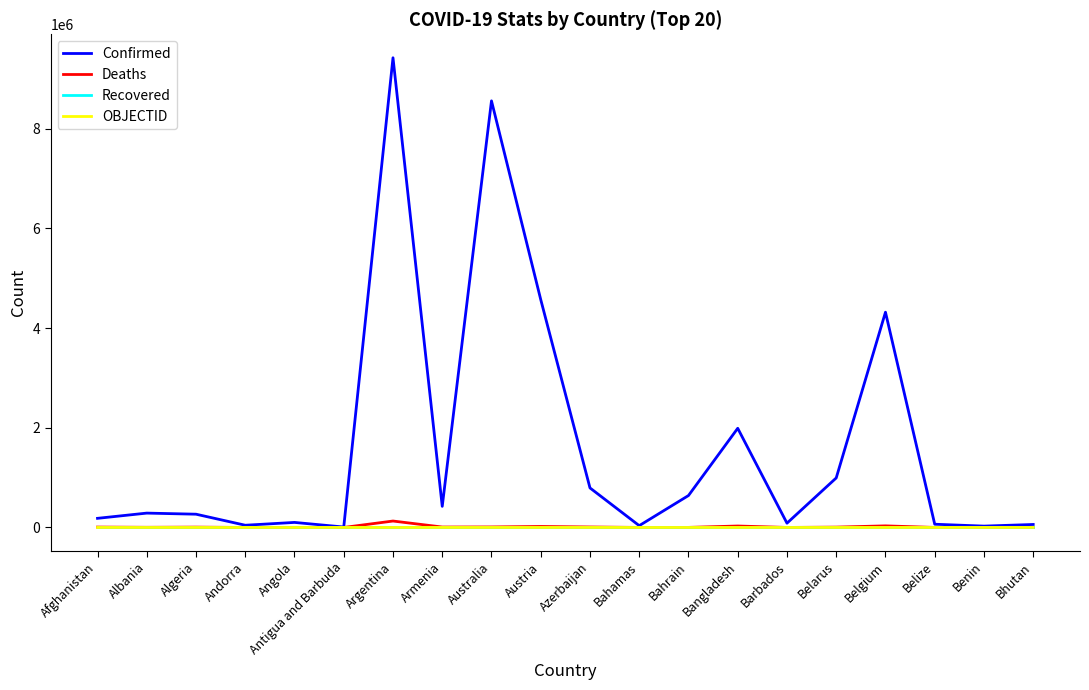

The Confirmed series shows 6418891 at Austria. True or false?

False